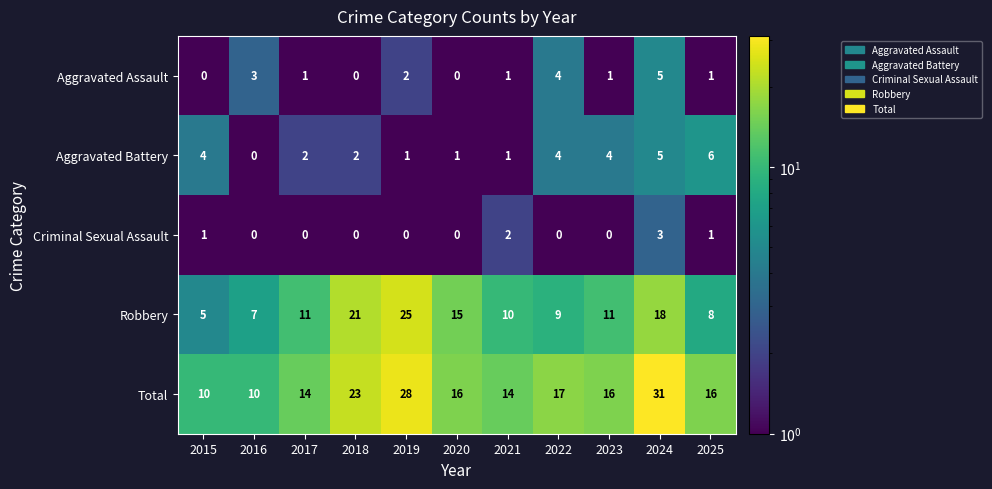

What is the difference between the highest and lowest values at 2020?

16